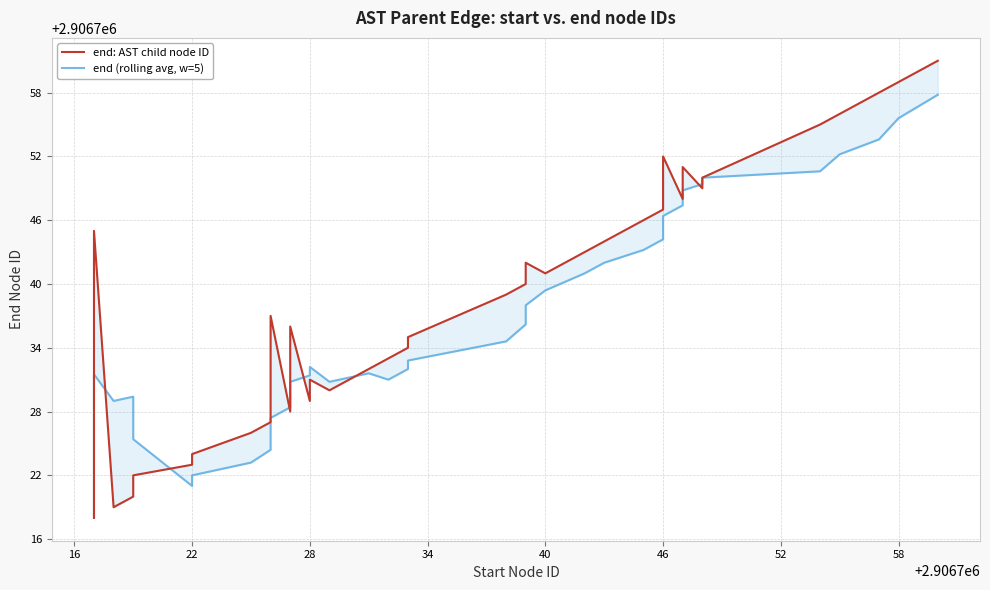

How many values in the end (rolling avg, w=5) series are below 2906732?

19